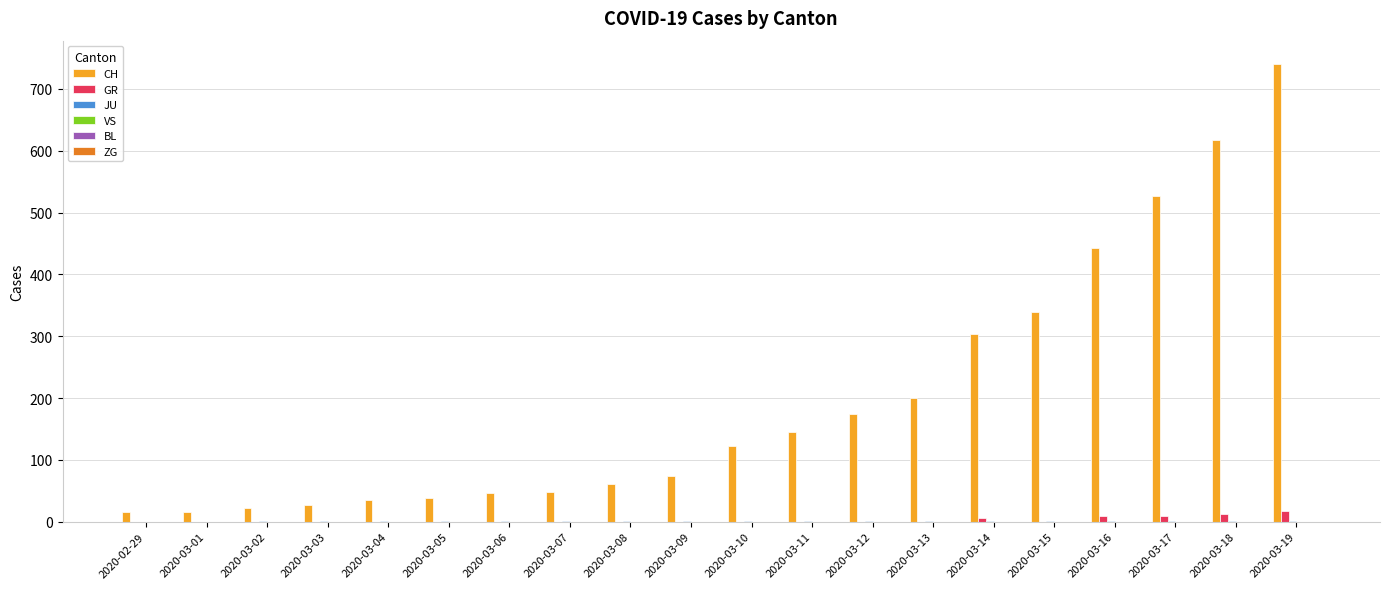

How many groups of bars are there?

20